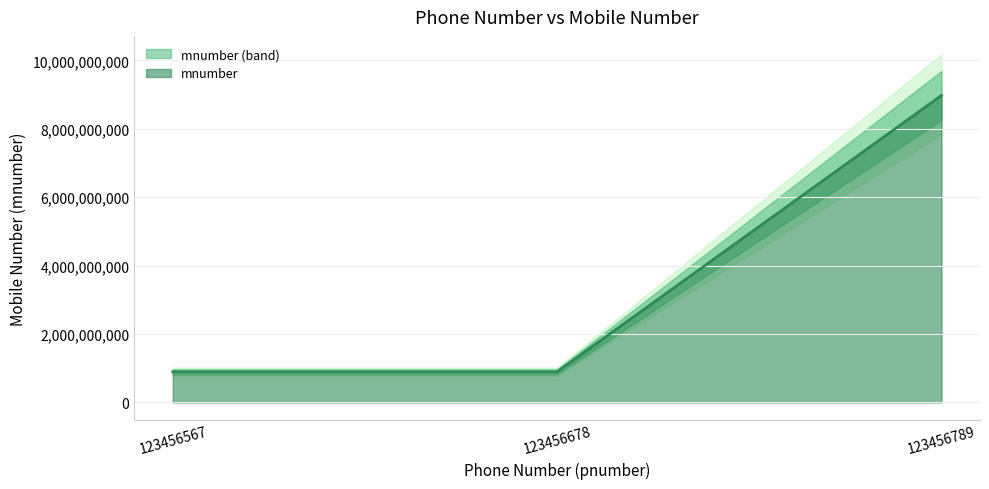

What is the smallest value displayed?

897654223